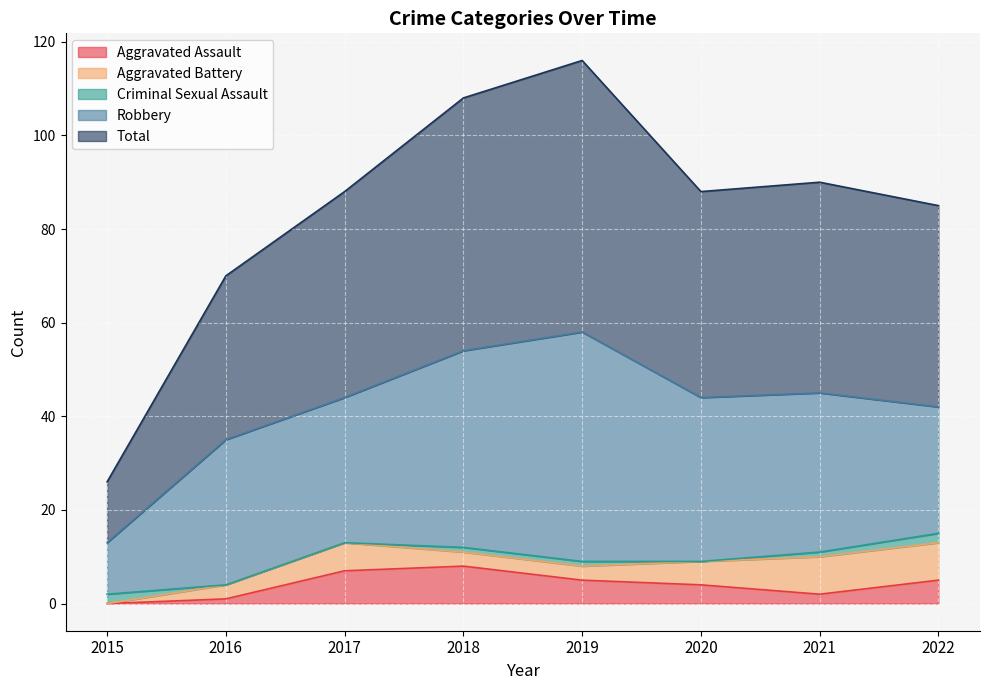

True or false: Total and Robbery cross at least once.

False